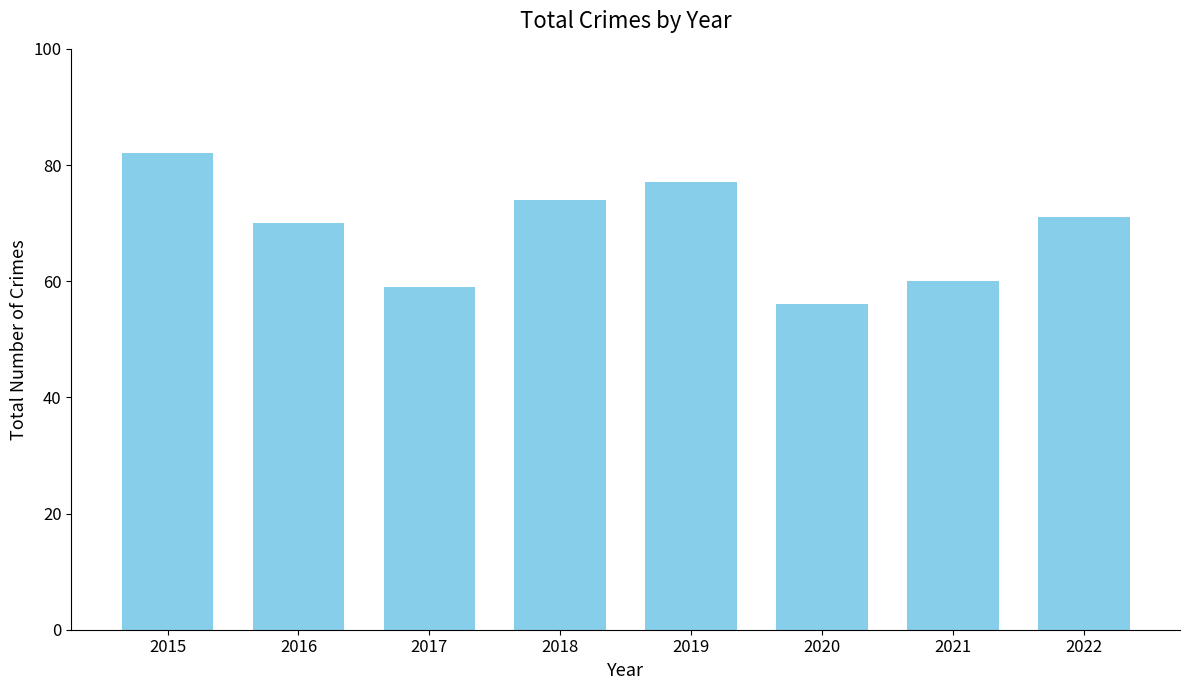

How many distinct data groups are displayed?

1